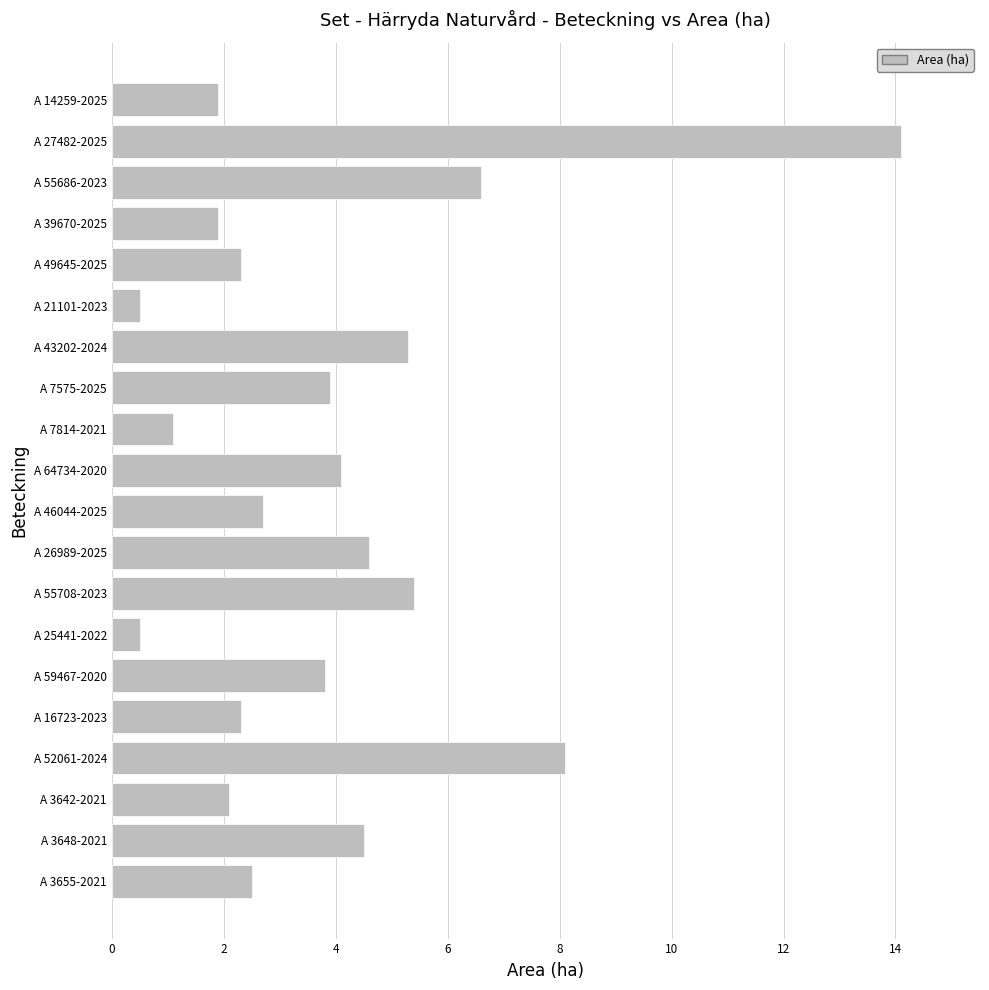

What is the minimum value shown in the chart?

0.5